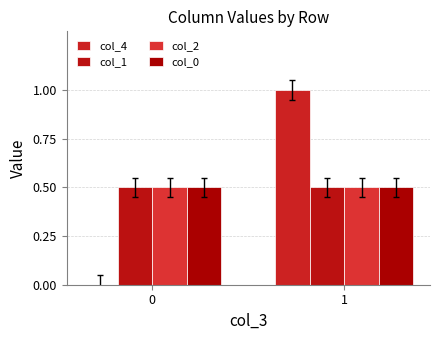

What are all the series names shown in the legend?

col_4, col_1, col_2, col_0